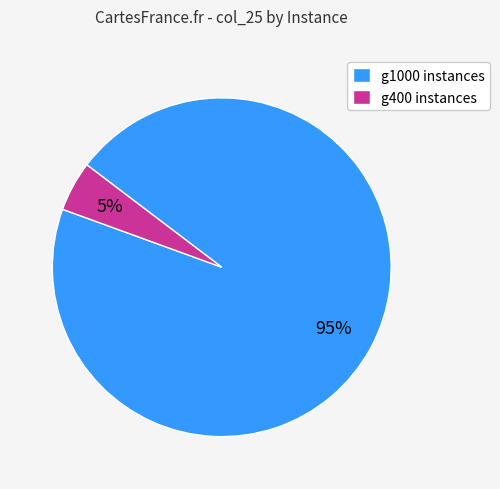

To the nearest percent, what is the average slice percentage?

50%